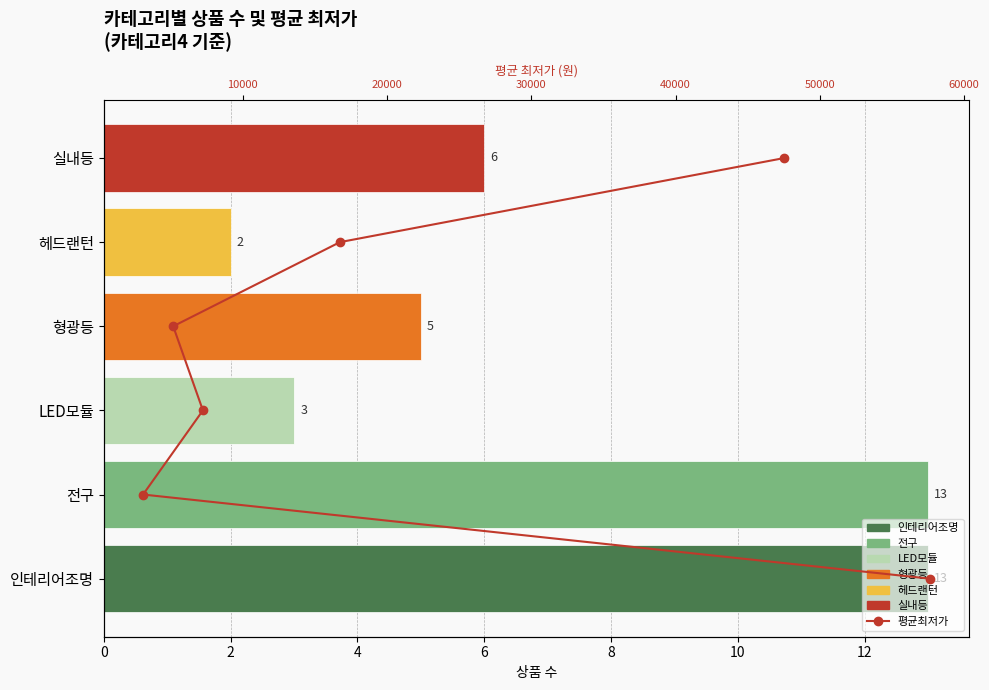

The value at 10 is 7. True or false?

False